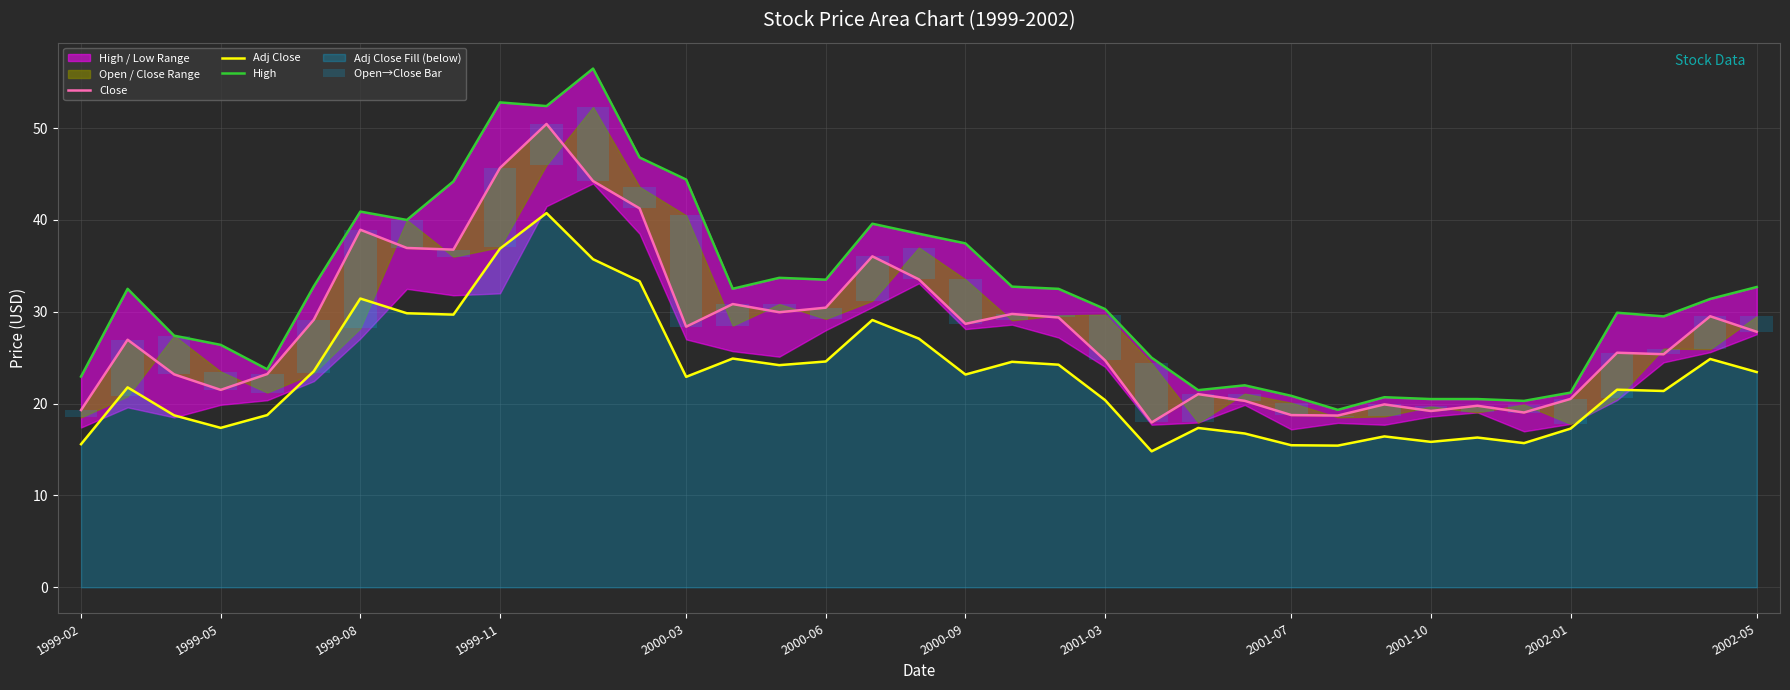

Between 19 and 27, which series saw the biggest shift?

High